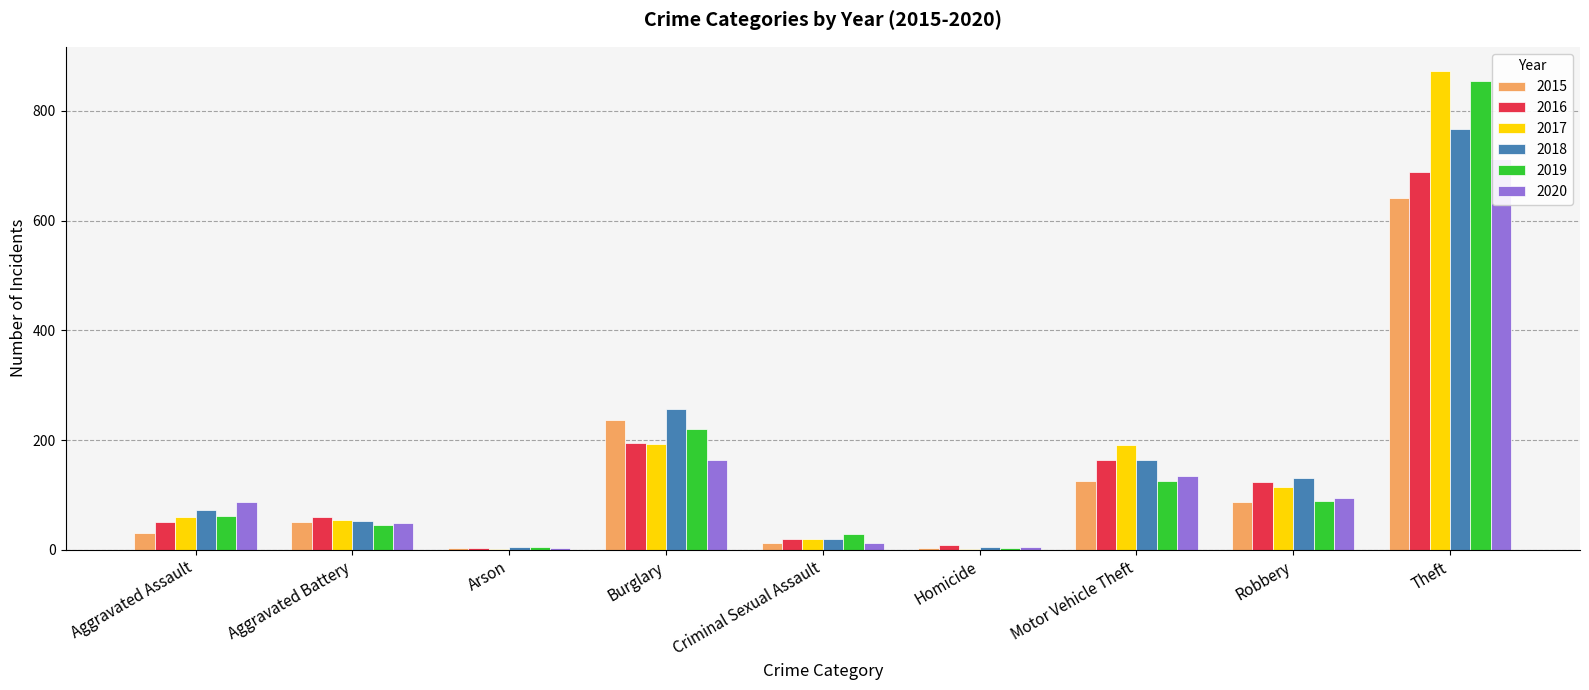

True or false: 2017 has a value of 1 at Arson.

False